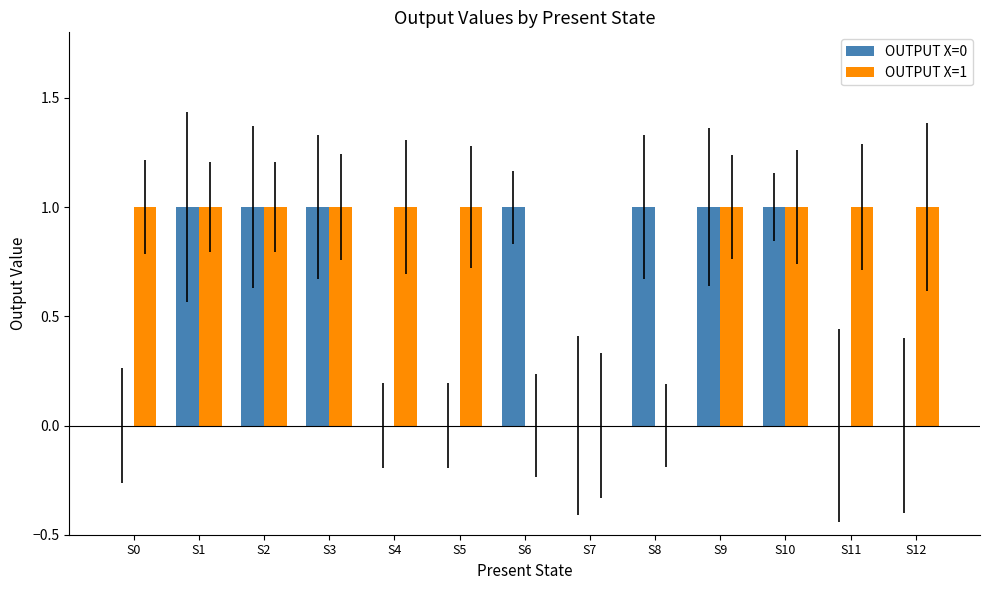

What is the sum of the OUTPUT X=0 values at S8 and S6?

2